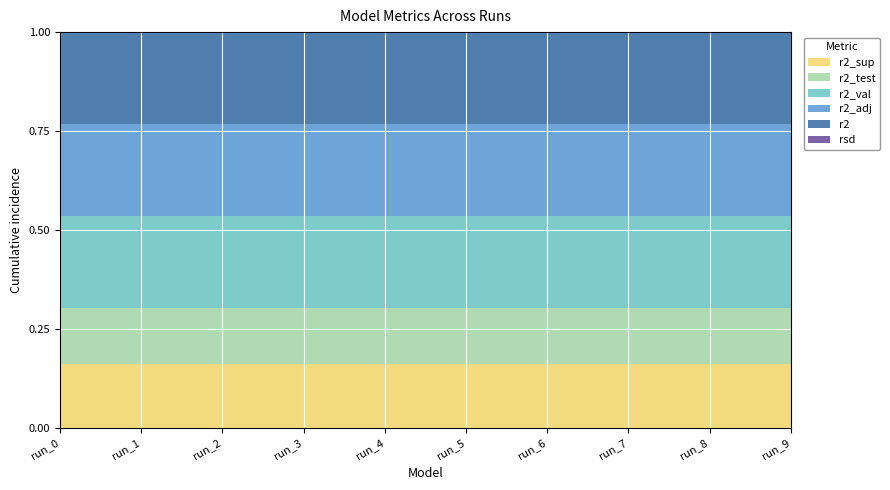

Reading left to right, transcribe all the data shown in this chart.

r2_sup: 0.7	0.7	0.7	0.7	0.7	0.7	0.7	0.7	0.7	0.7
r2_test: 0.6	0.6	0.6	0.6	0.6	0.6	0.6	0.6	0.6	0.6
r2_val: 1.0	1.0	1.0	1.0	1.0	1.0	1.0	1.0	1.0	1.0
r2_adj: 1.0	1.0	1.0	1.0	1.0	1.0	1.0	1.0	1.0	1.0
r2: 1.0	1.0	1.0	1.0	1.0	1.0	1.0	1.0	1.0	1.0
rsd: 0.0	0.0	0.0	0.0	0.0	0.0	0.0	0.0	0.0	0.0